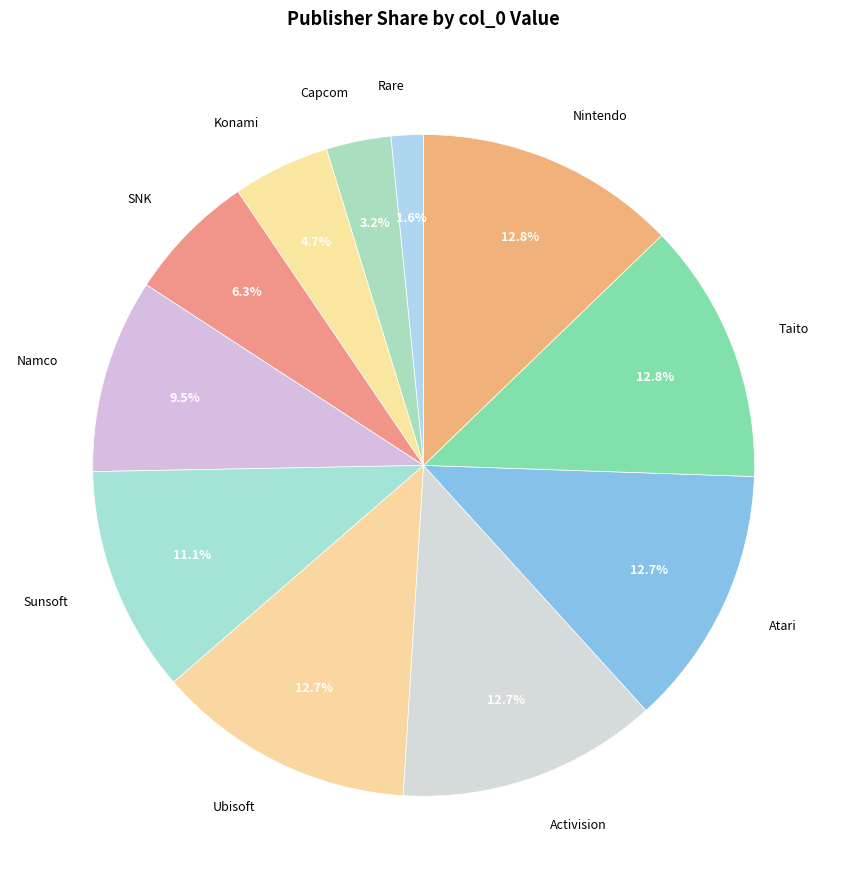

Which has a higher value, Sunsoft or Rare?

Sunsoft